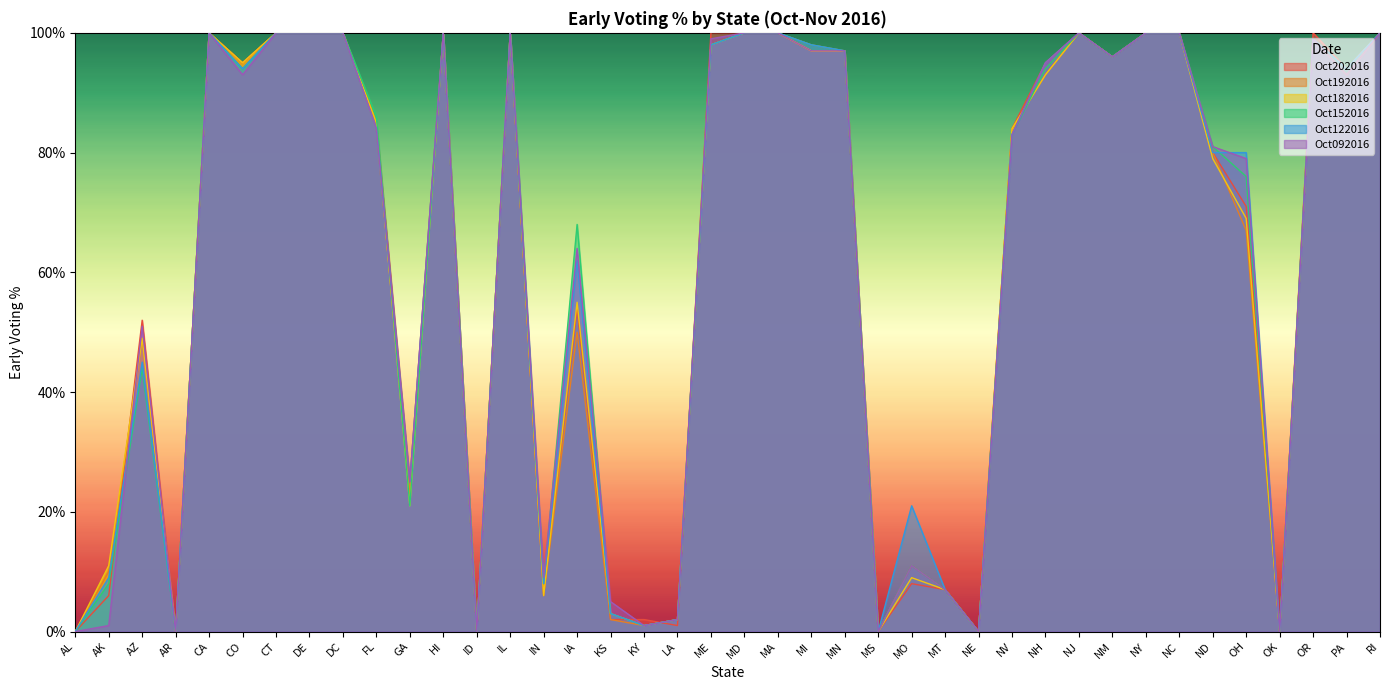

Is the value of Oct202016 at ID greater than the value of Oct152016 at AK?

No